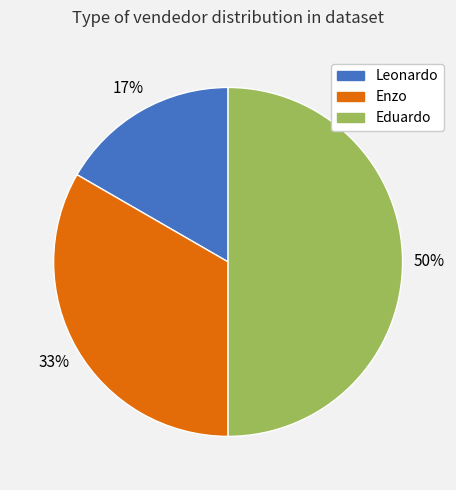

Rank the categories by value from highest to lowest.

Eduardo, Enzo, Leonardo